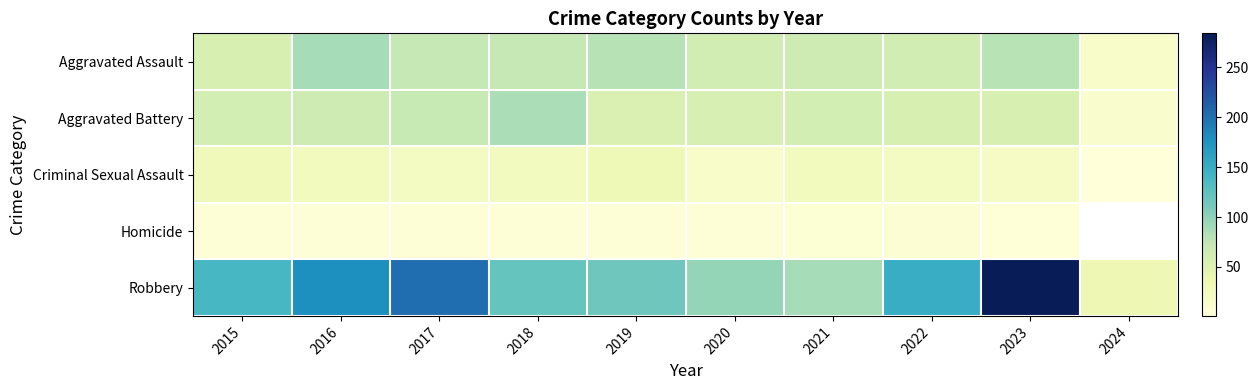

What is the sum of the Aggravated Assault values at 2023 and 2017?

151.0